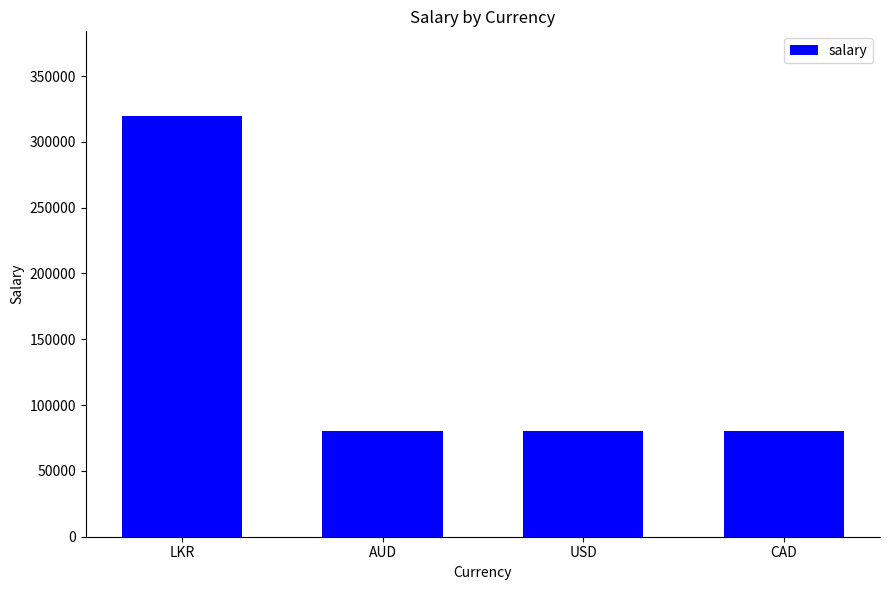

Between USD and LKR, which is larger?

LKR